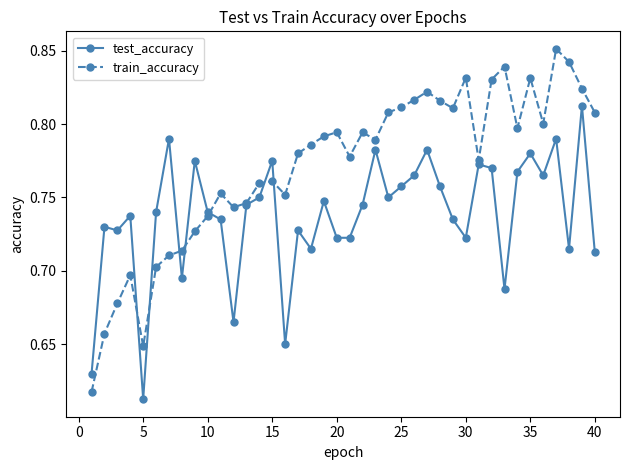

Which series has the widest spread of values?

train_accuracy